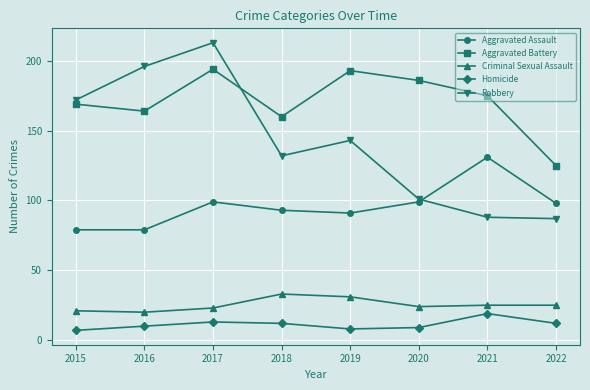

Between 2016 and 2018, which series saw the biggest shift?

Robbery